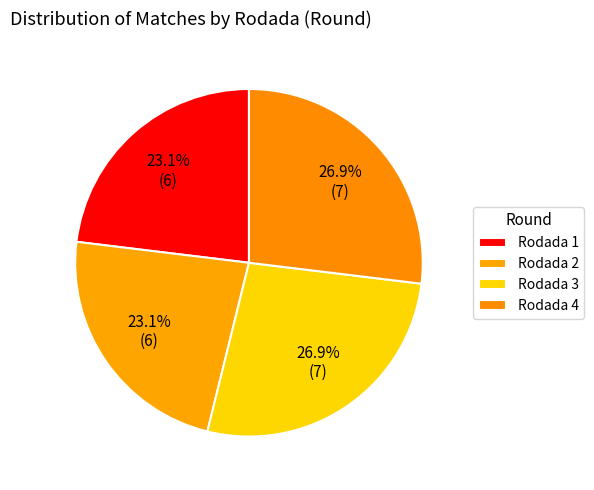

What percentage is NOT represented by Rodada 2?

76.9%